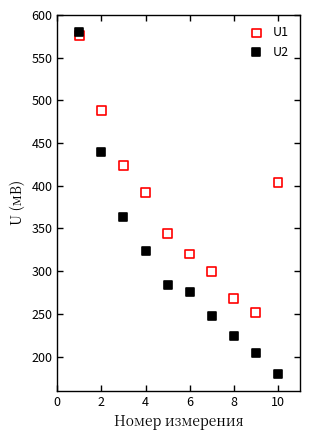

Which series reaches the minimum Y coordinate?

U2